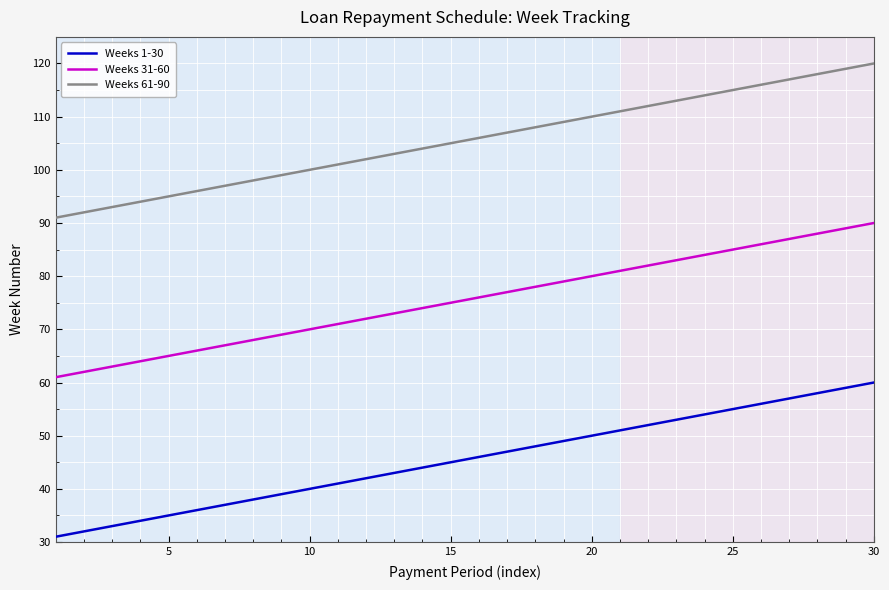

List the series in order of their overall mean, lowest first.

Weeks 1-30, Weeks 31-60, Weeks 61-90